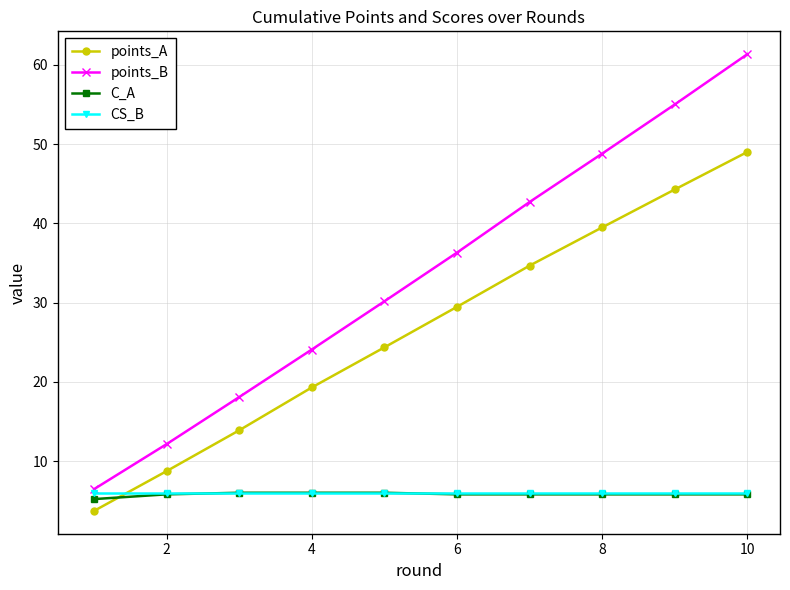

What is the value of the points_B point at the 7th from the left?

42.7